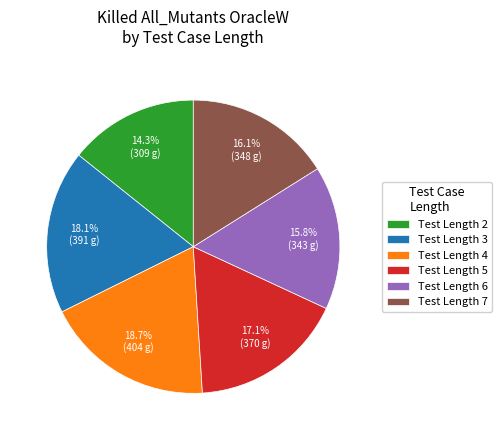

How many segments does this pie chart have?

6